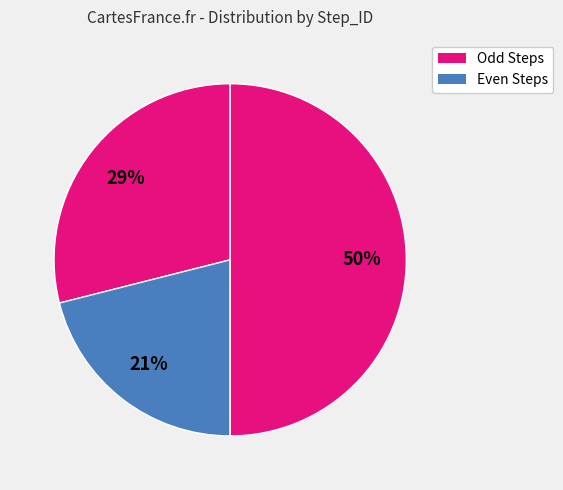

How many segments does this pie chart have?

3